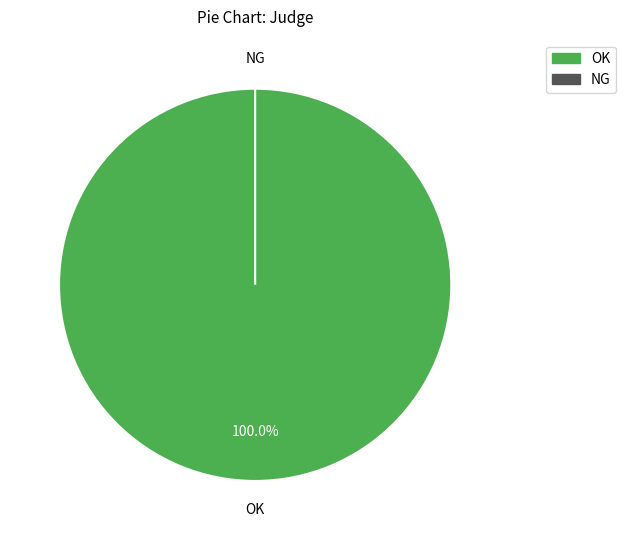

What percentage do OK and NG together represent?

100.0%